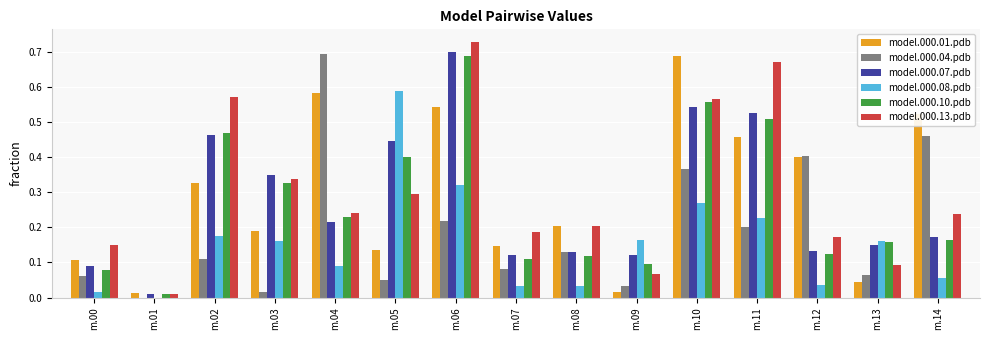

Is it true that model.000.07.pdb equals 0.4 at m.05?

True